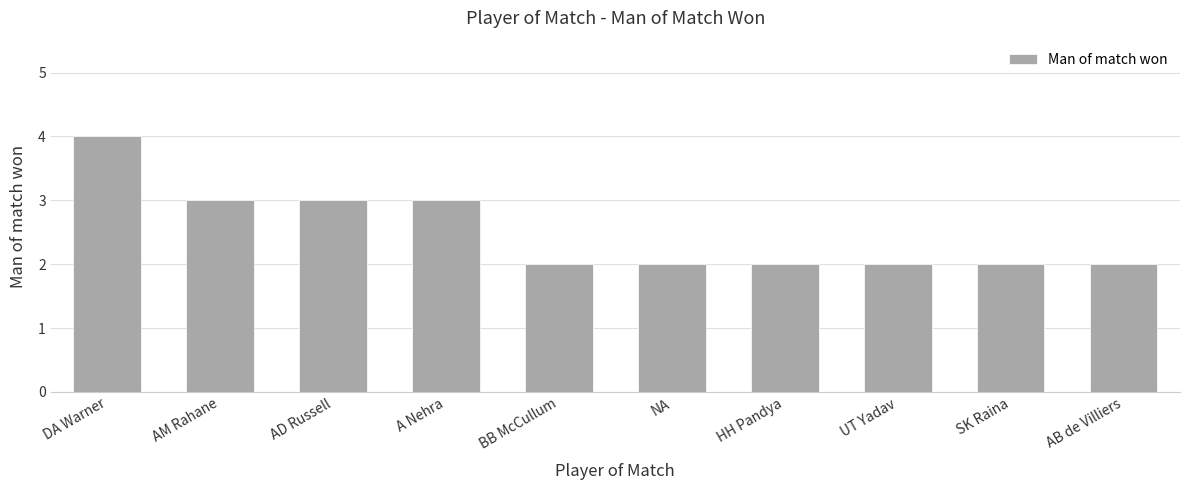

What is the difference between the values at HH Pandya and AD Russell?

1